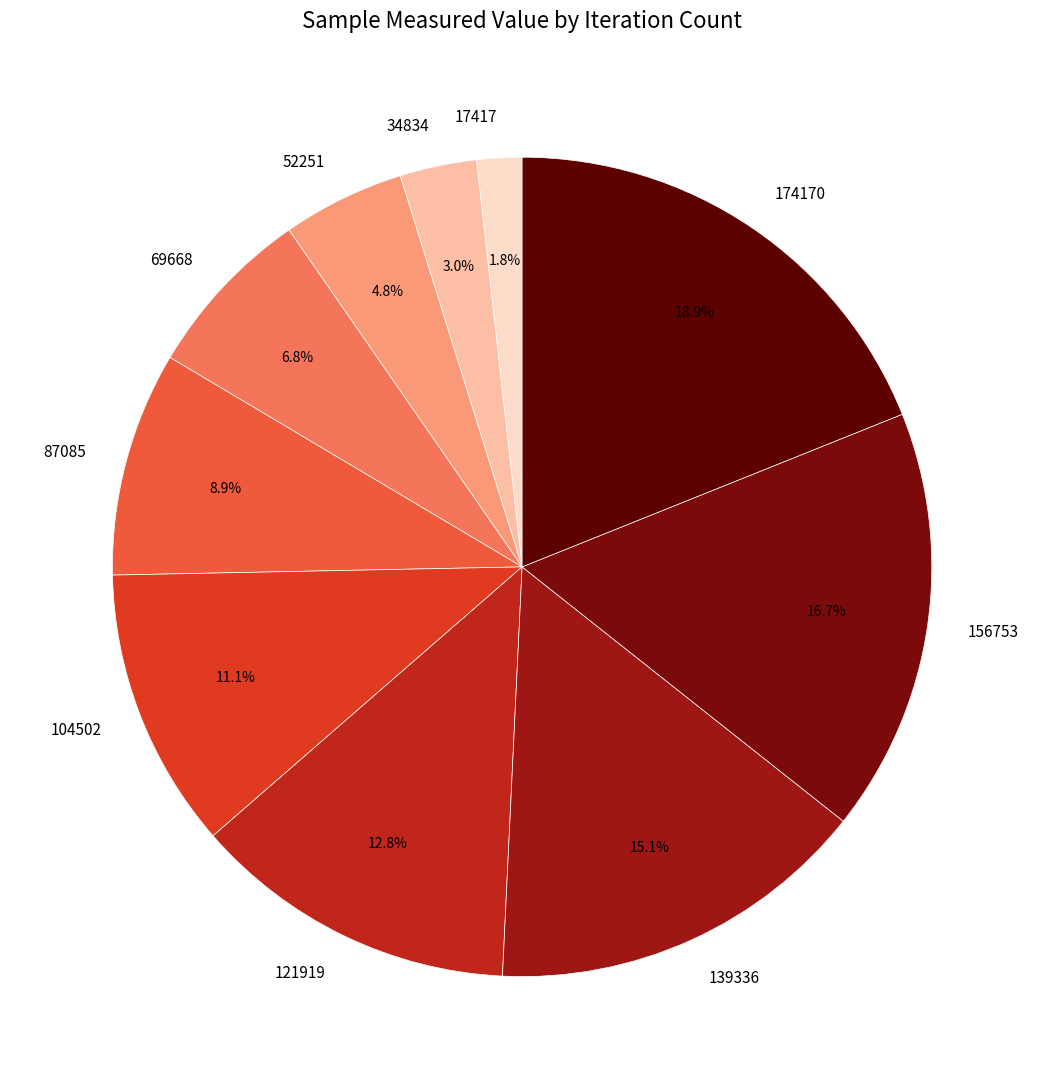

How much of the chart is everything except 17417?

98.2%